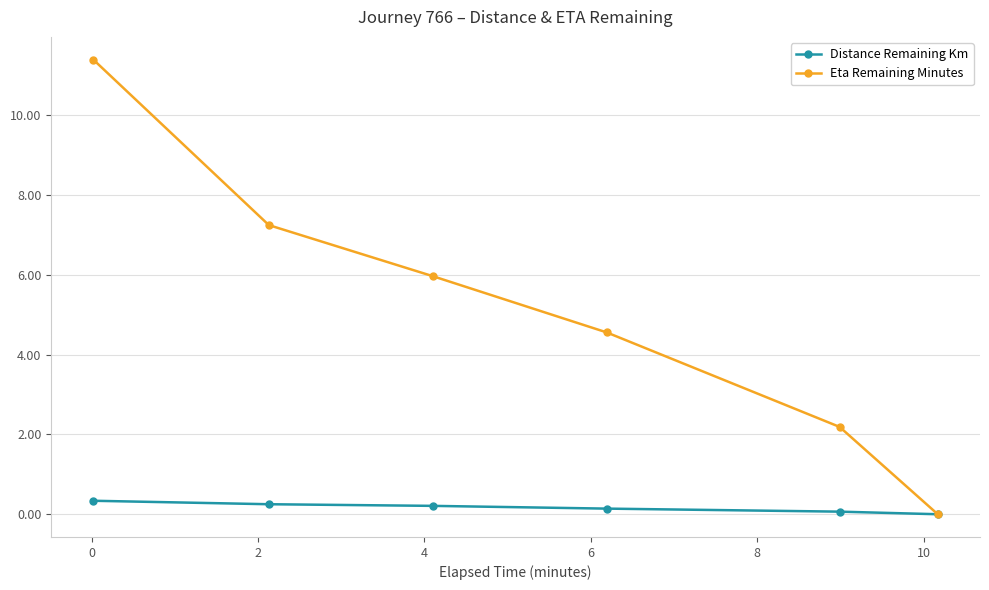

True or false: Eta Remaining Minutes has more than 1 points higher than both neighbors.

False